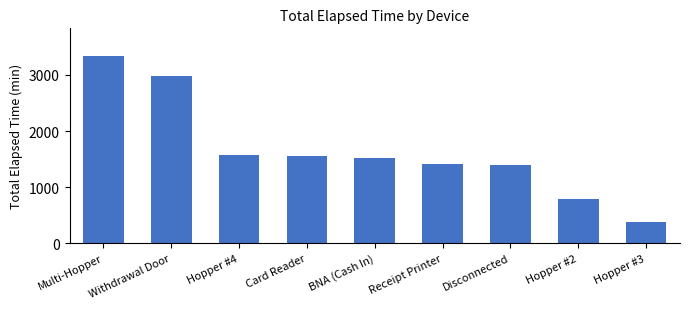

The value at BNA (Cash In) is 1515. True or false?

True